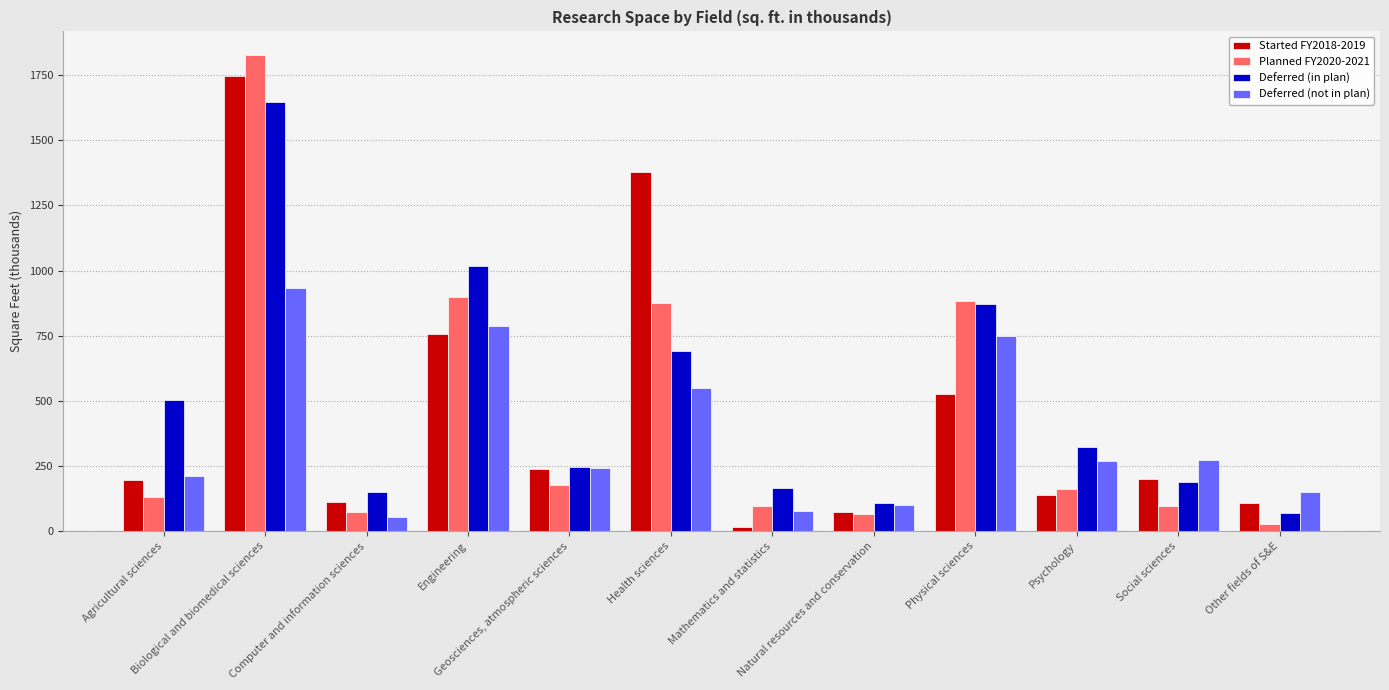

Which series changed the most between Health sciences and Psychology?

Started FY2018-2019